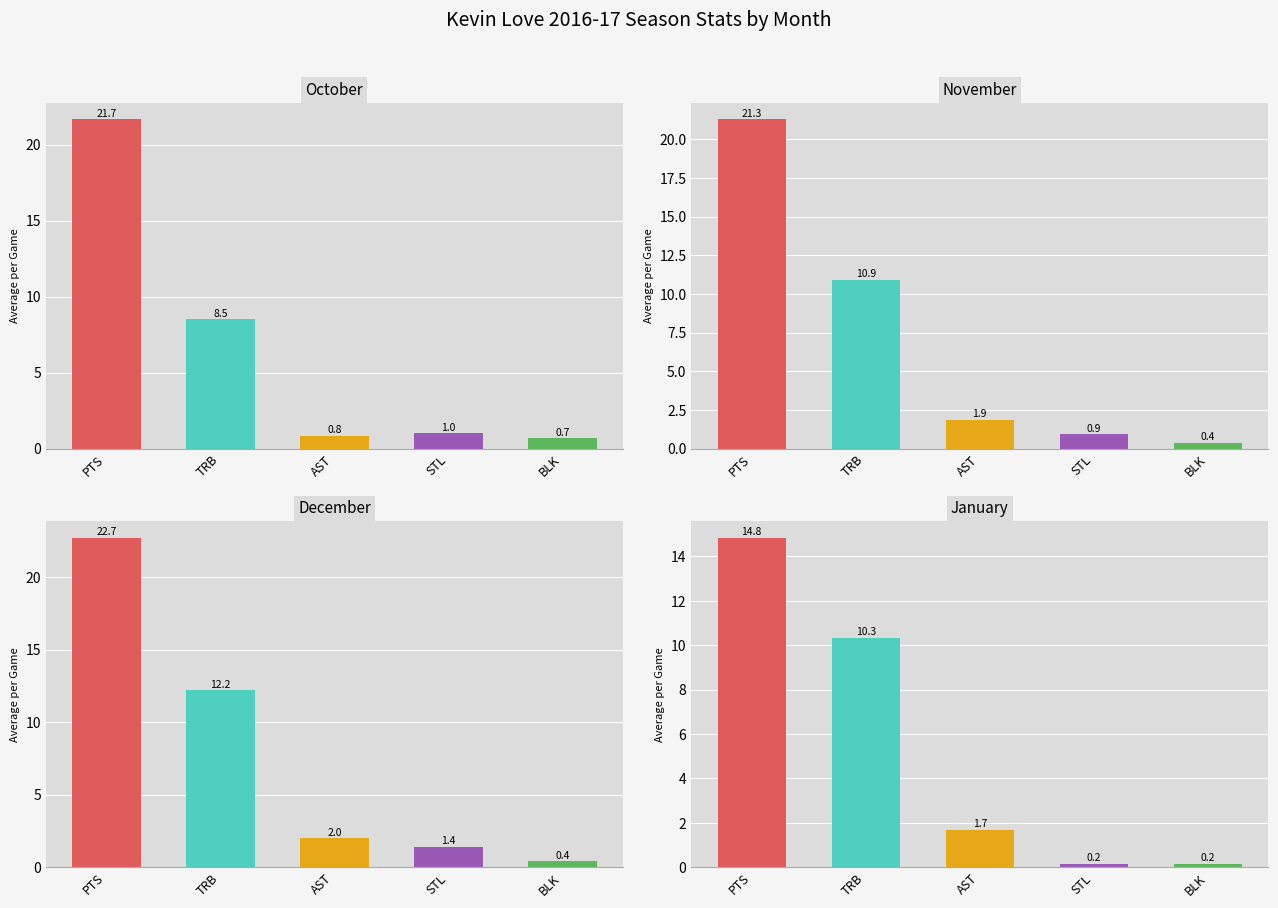

What is the spread (max minus min) of values at BLK?

0.5